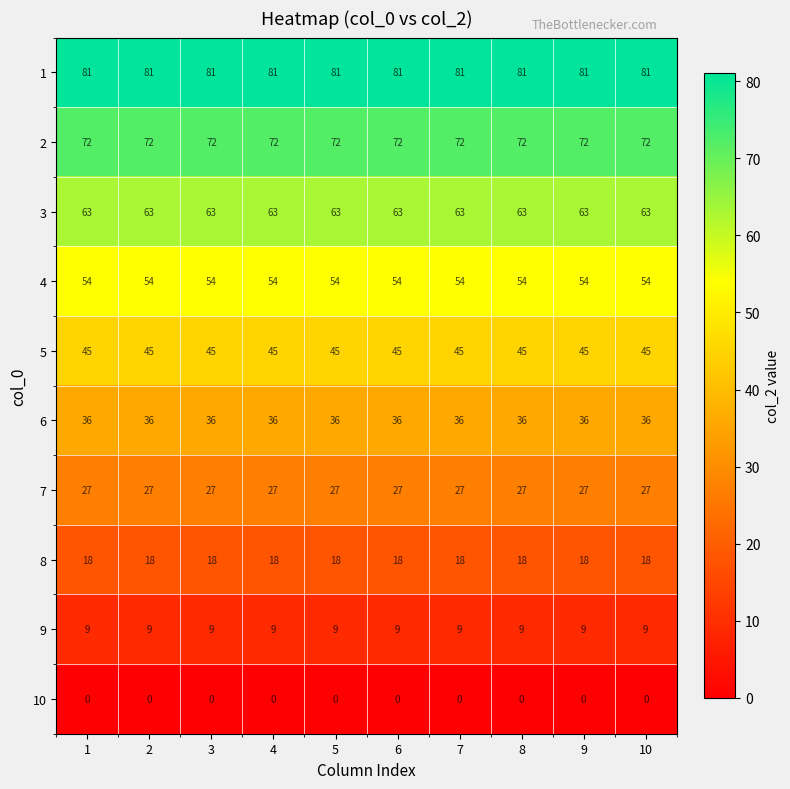

List the series in order of their peak value, highest first.

1, 2, 3, 4, 5, 6, 7, 8, 9, 10